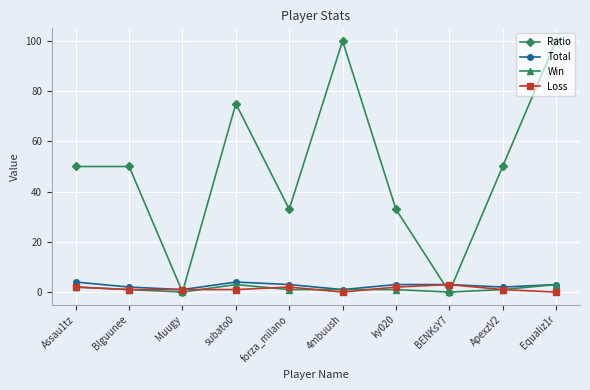

Does the chart have visible grid lines?

Yes